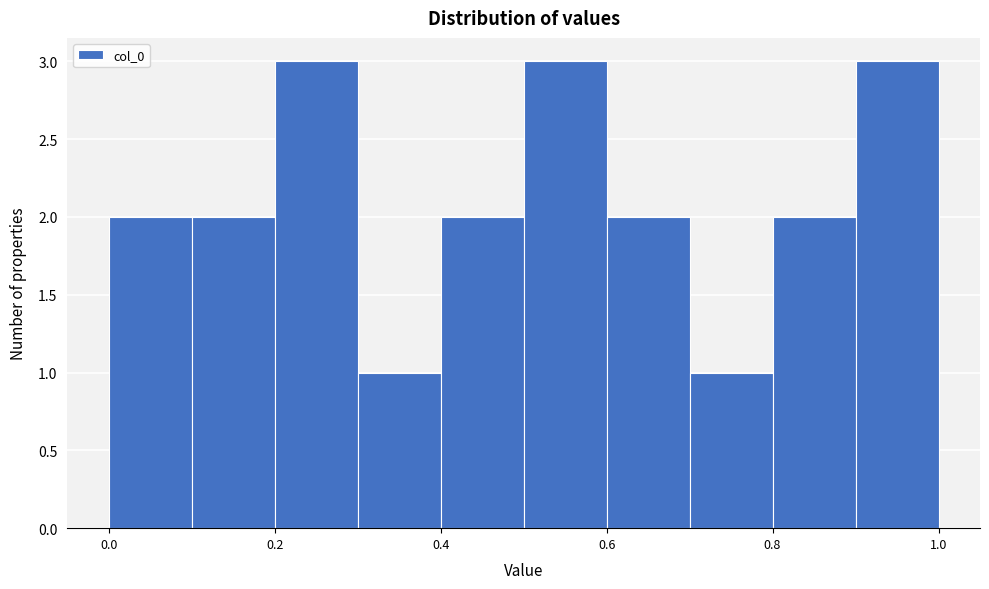

Reading left to right, list every bar in this chart as the range it spans on the x-axis followed by its height. The values are not printed on the chart, so give them approximately, as read against the axis.

0.0 to 0.1: 2
0.1 to 0.2: 2
0.2 to 0.3: 3
0.3 to 0.4: 1
0.4 to 0.5: 2
0.5 to 0.6: 3
0.6 to 0.7: 2
0.7 to 0.8: 1
0.8 to 0.9: 2
0.9 to 1.0: 3